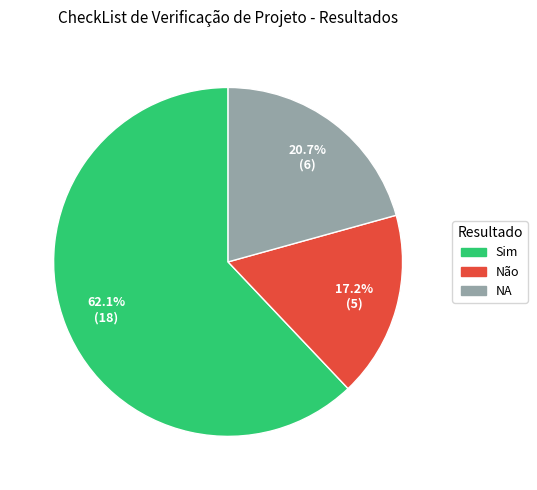

Between Sim and NA, which is larger?

Sim